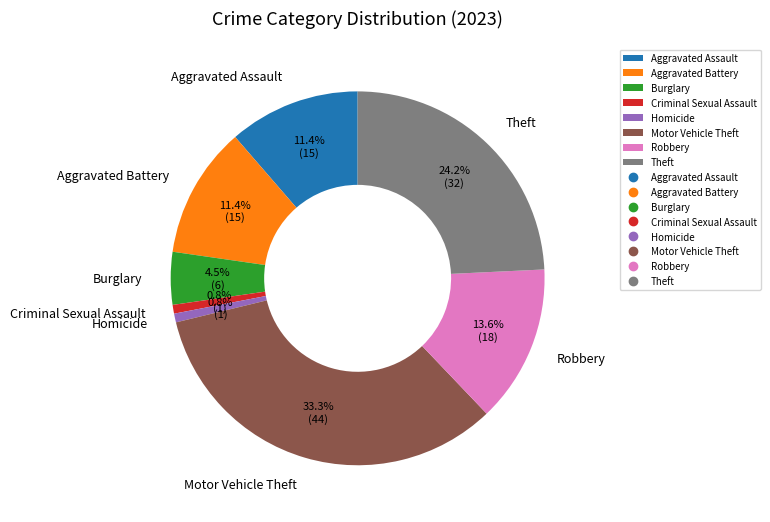

Which category has the biggest portion of the pie?

Motor Vehicle Theft